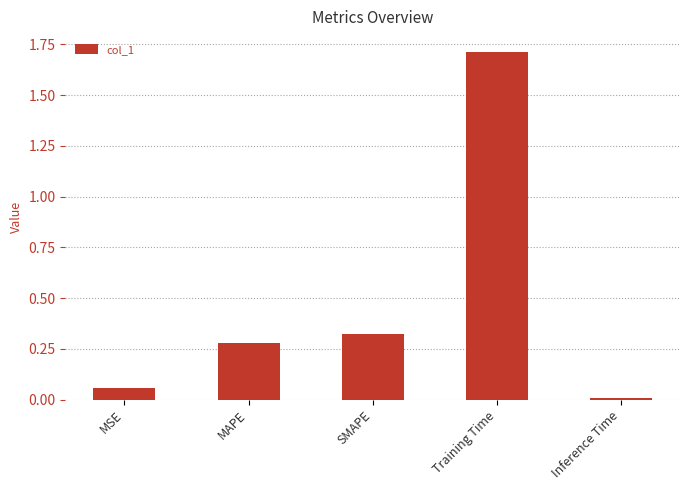

The value at SMAPE is 0.2. True or false?

False